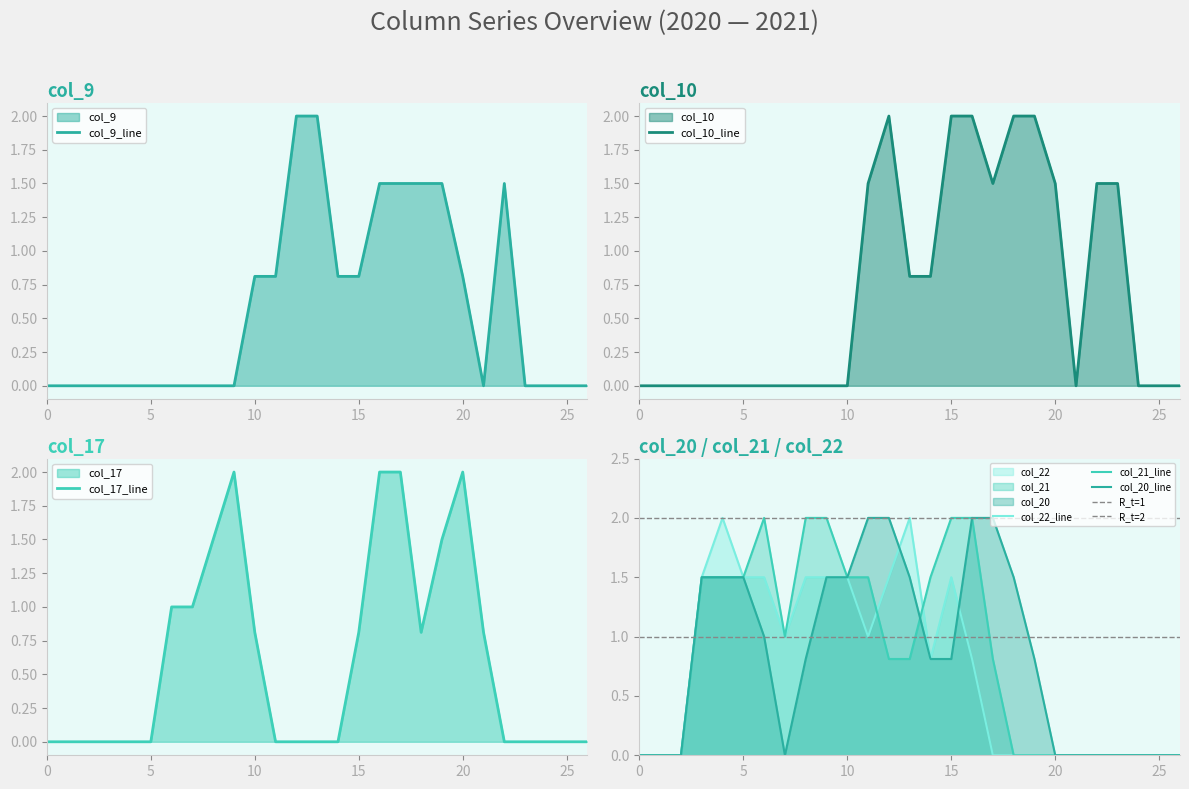

Rank the categories by col_20 value from highest to lowest.

11, 12, 16, 17, 3, 4, 5, 9, 10, 13, 18, 6, 8, 14, 15, 19, 0, 1, 2, 7, 20, 21, 22, 23, 24, 25, 26